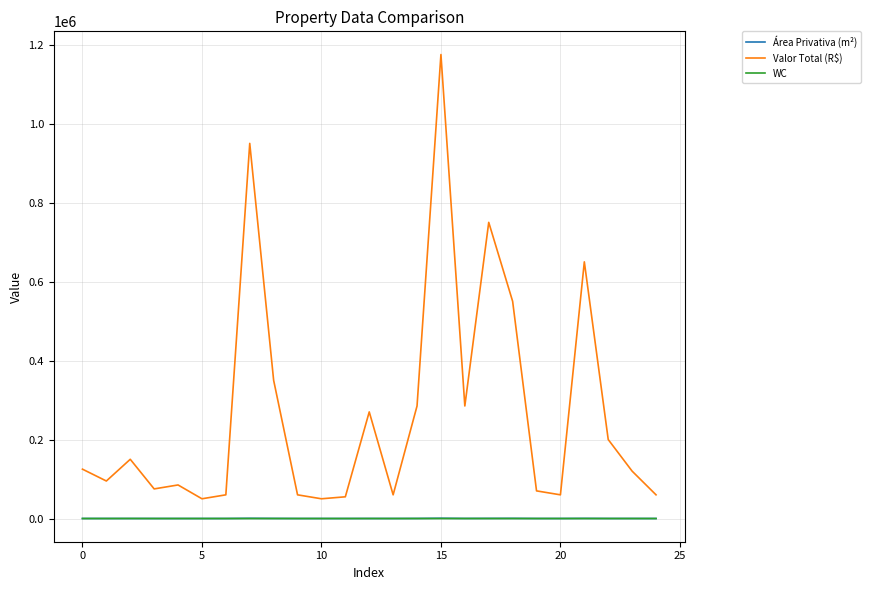

What is the minimum value for Valor Total (R$)?

50000